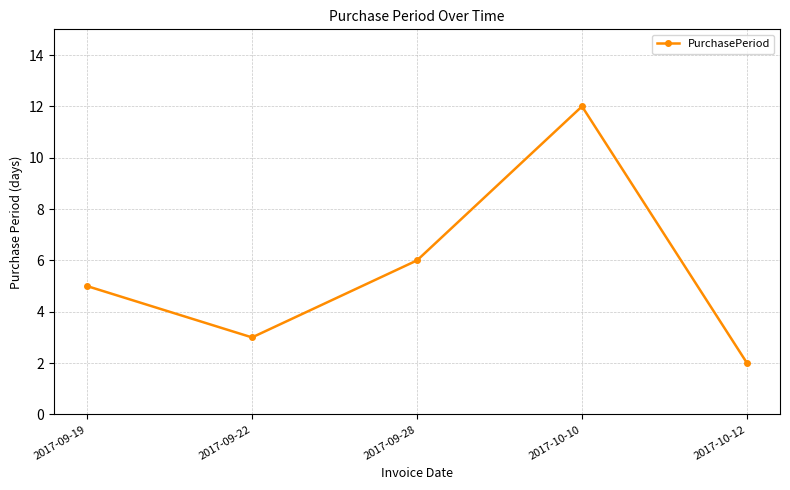

True or false: the data shows 3 at 2017-10-12.

False